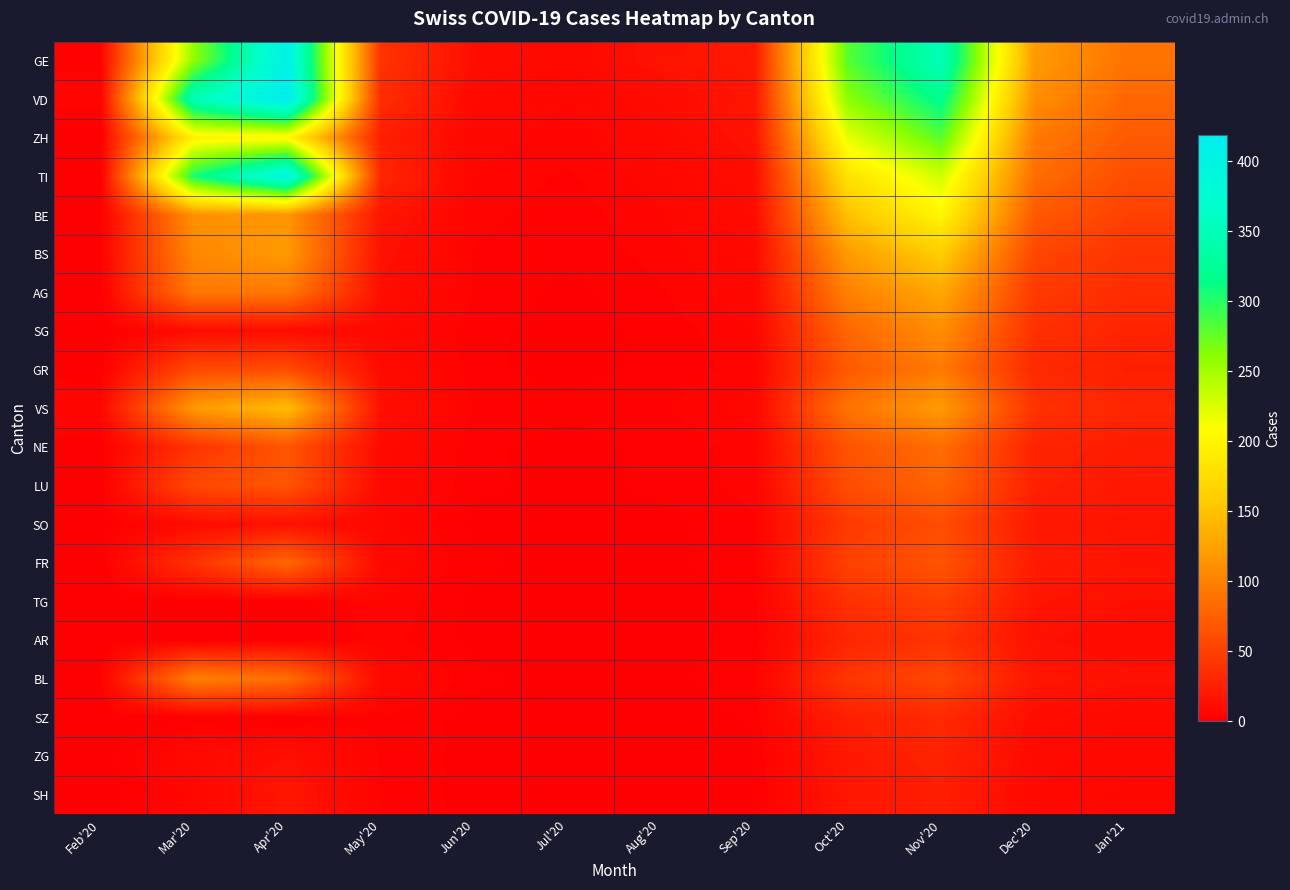

Which series has the widest spread of values?

VD